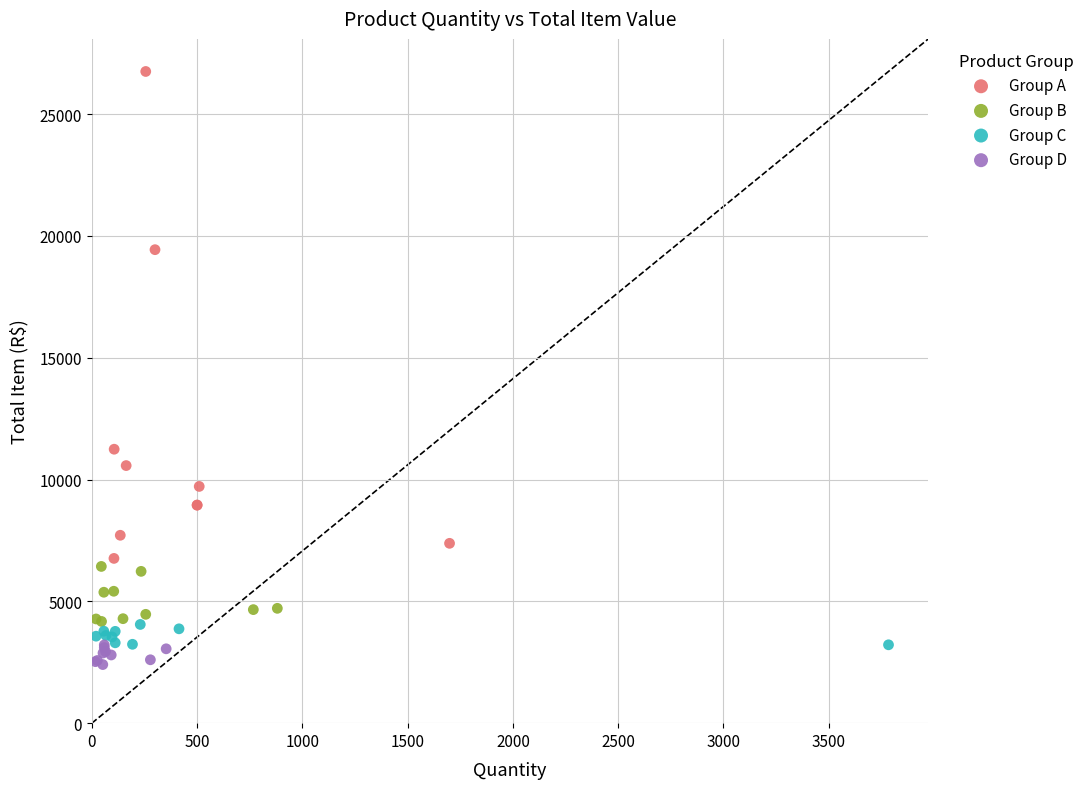

Which series contains the highest Y value?

Group A